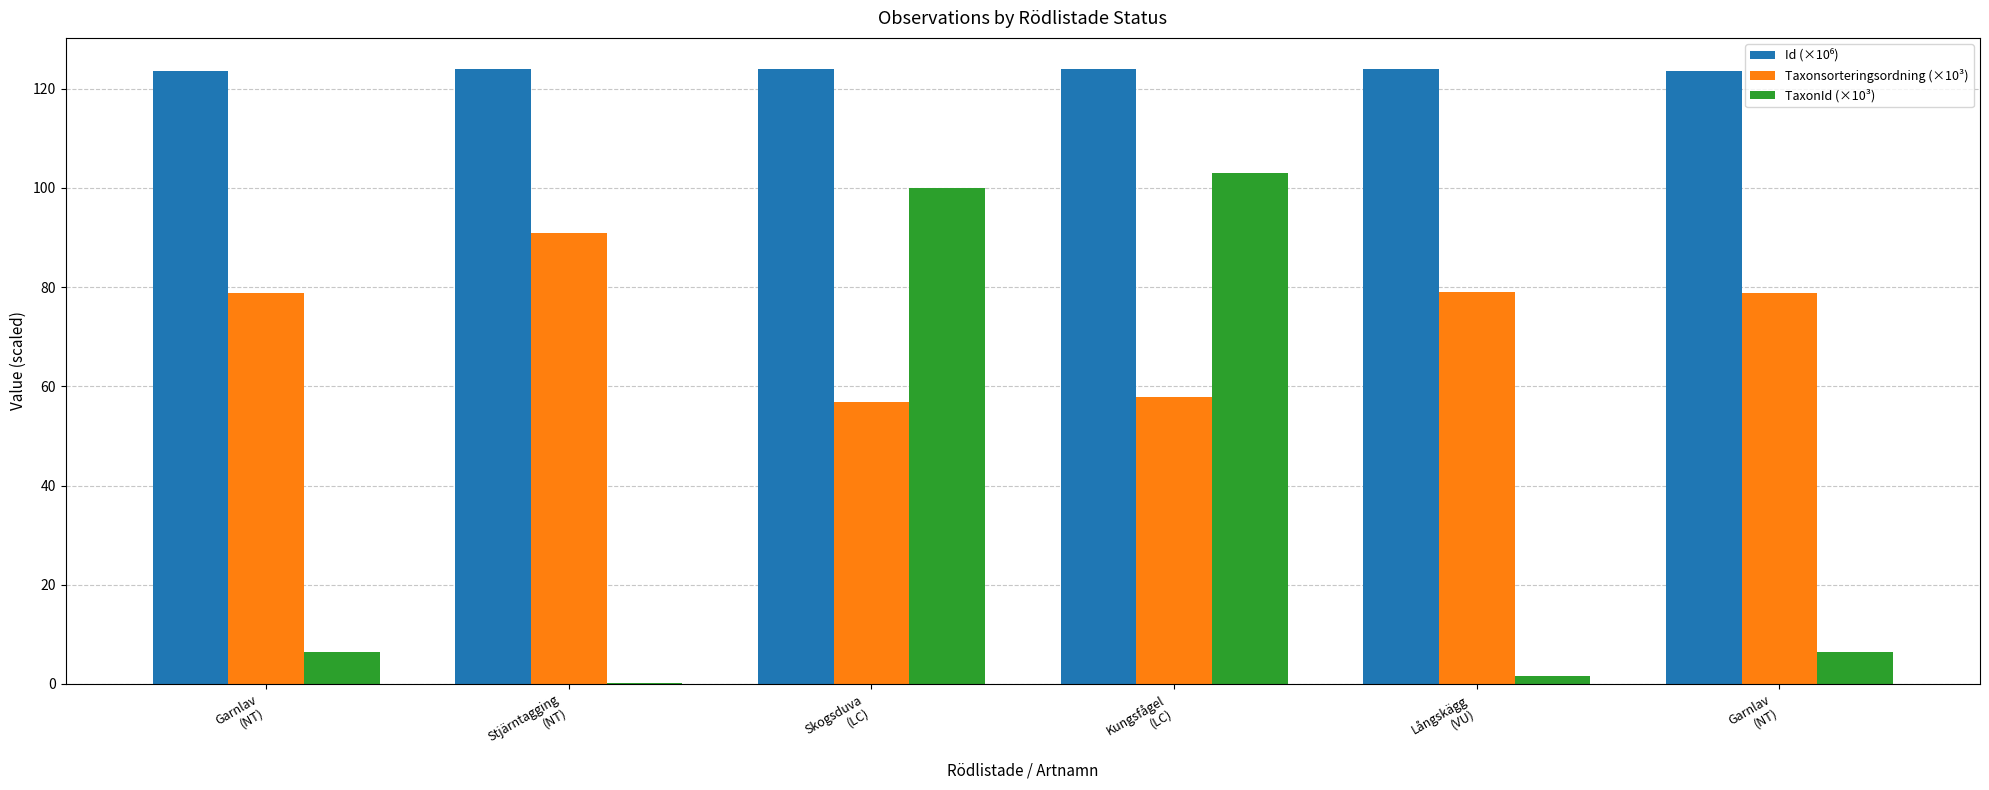

What is the minimum value for TaxonId (×10³)?

0.1